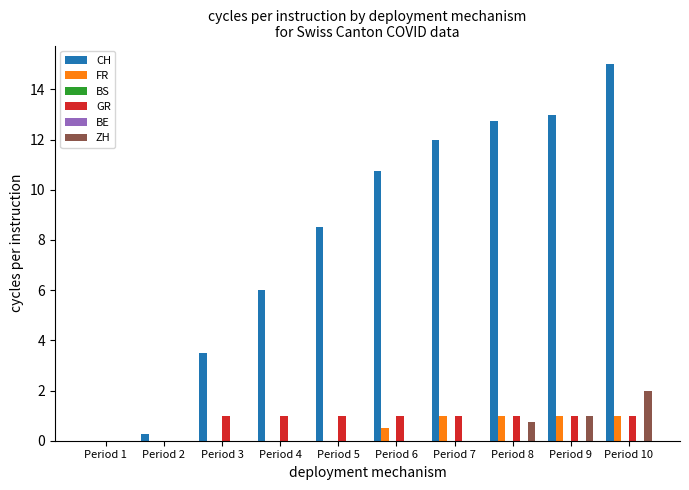

Which has a higher value, Period 4 or Period 6?

Period 6